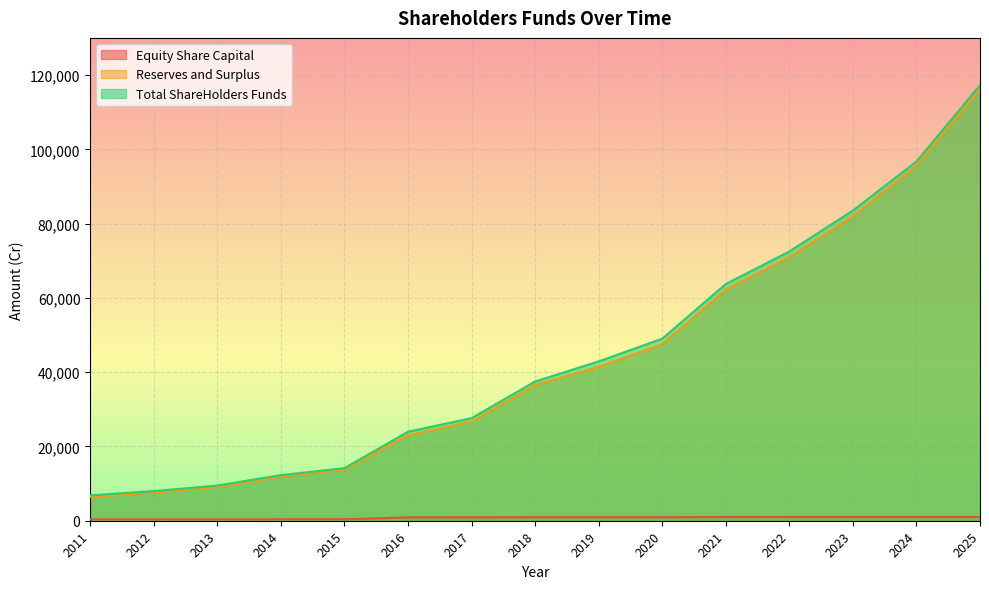

True or false: Total ShareHolders Funds and Reserves and Surplus intersect in this chart.

False